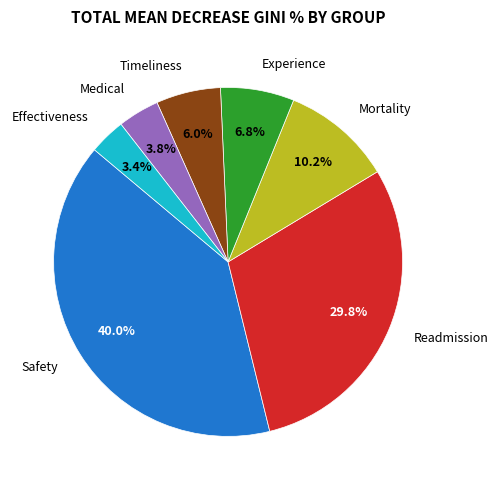

Is there a majority slice in this chart?

No